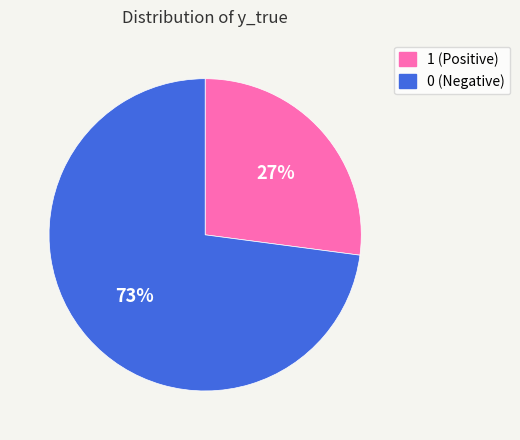

How many slices are in this pie chart?

2